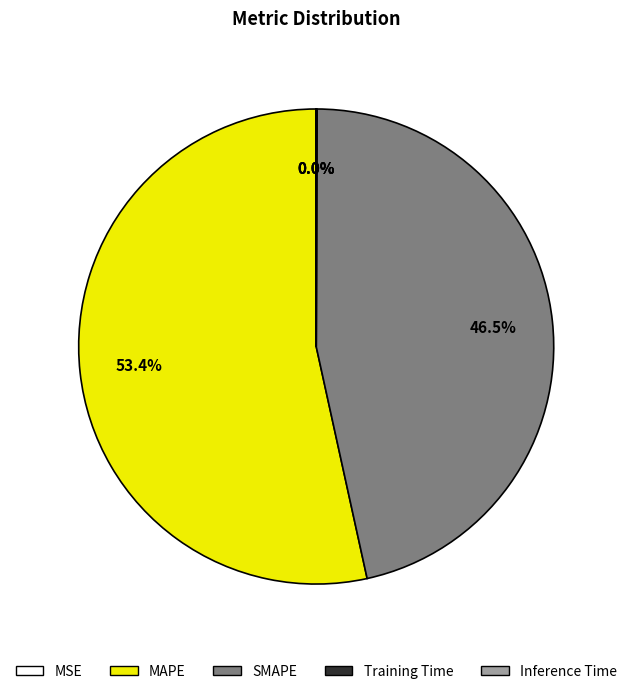

Does any single category account for the majority?

Yes